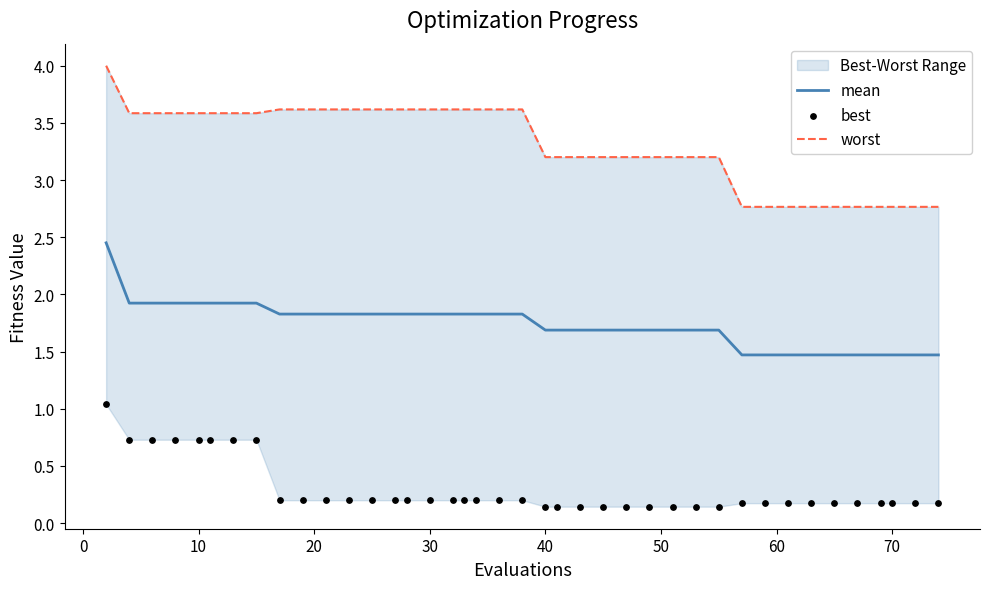

Which series has the largest total across all categories?

worst